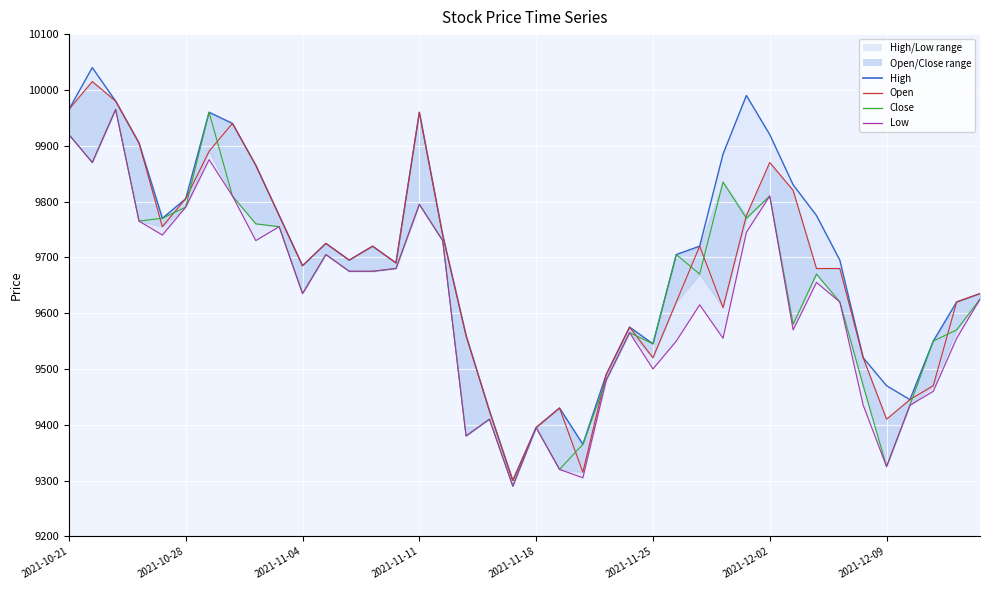

Reading left to right, transcribe all the data shown in this chart.

Open: 9965	10040	9980	9905	9770	9805	9960	9940	9865	9775	9685	9725	9695	9720	9690	9960	9740	9560	9425	9300	9395	9430	9365	9490	9575	9545	9705	9720	9885	9990	9920	9830	9775	9695	9520	9470	9445	9550	9620	9635
Close: 9965	10015	9980	9905	9755	9805	9890	9940	9865	9775	9685	9725	9695	9720	9690	9960	9740	9560	9425	9300	9395	9430	9315	9490	9575	9520	9620	9720	9610	9775	9870	9820	9680	9680	9520	9410	9445	9470	9620	9635